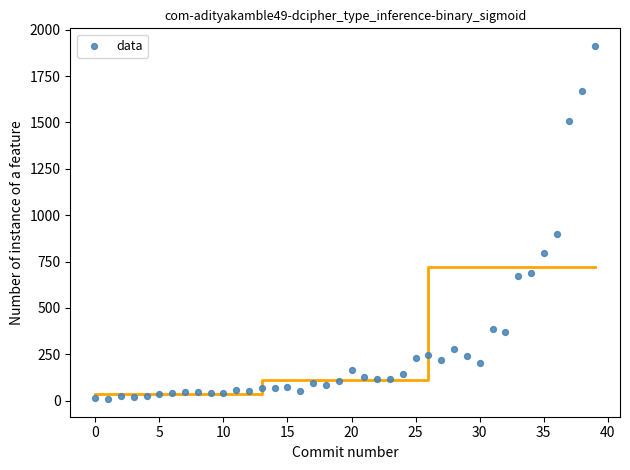

What is the range of Y values (max minus min)?

1903